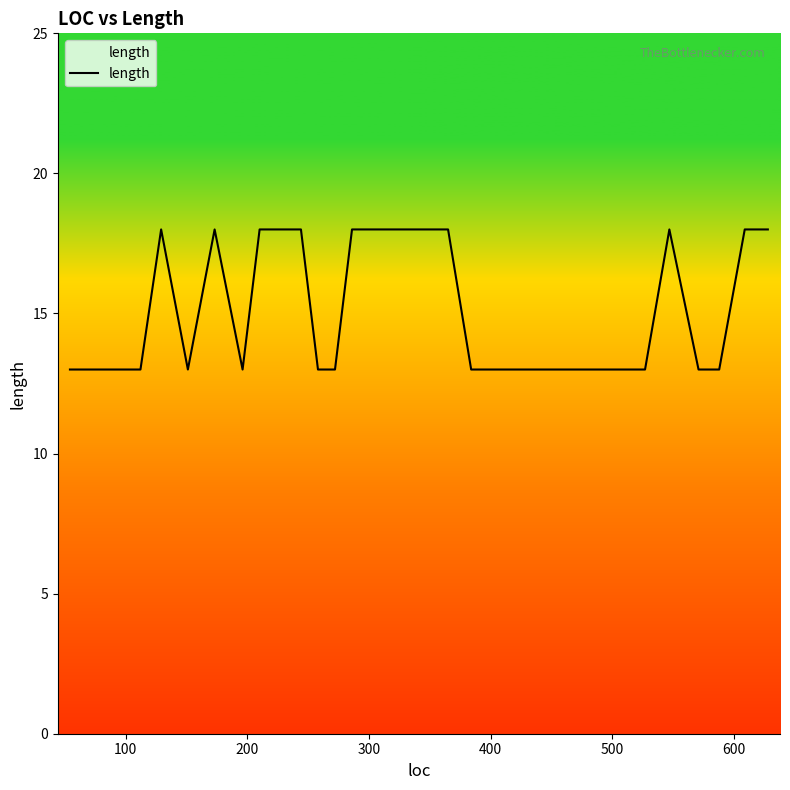

How many series are shown in this chart?

1